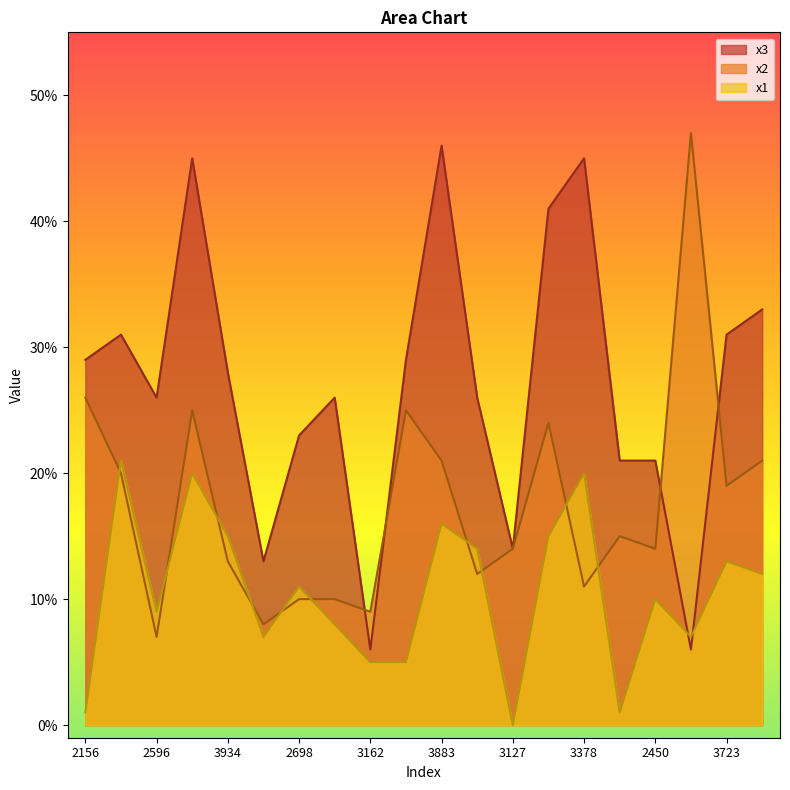

What are all the series names shown in the legend?

x3, x2, x1